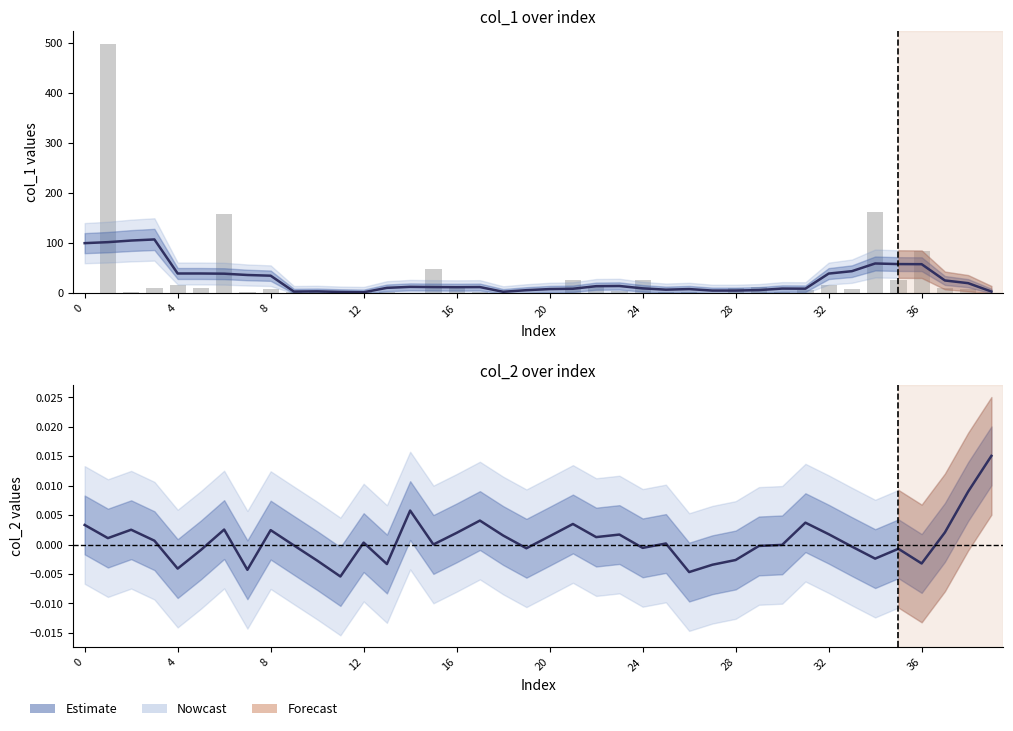

How many data points in col_2 smooth are above 0?

22